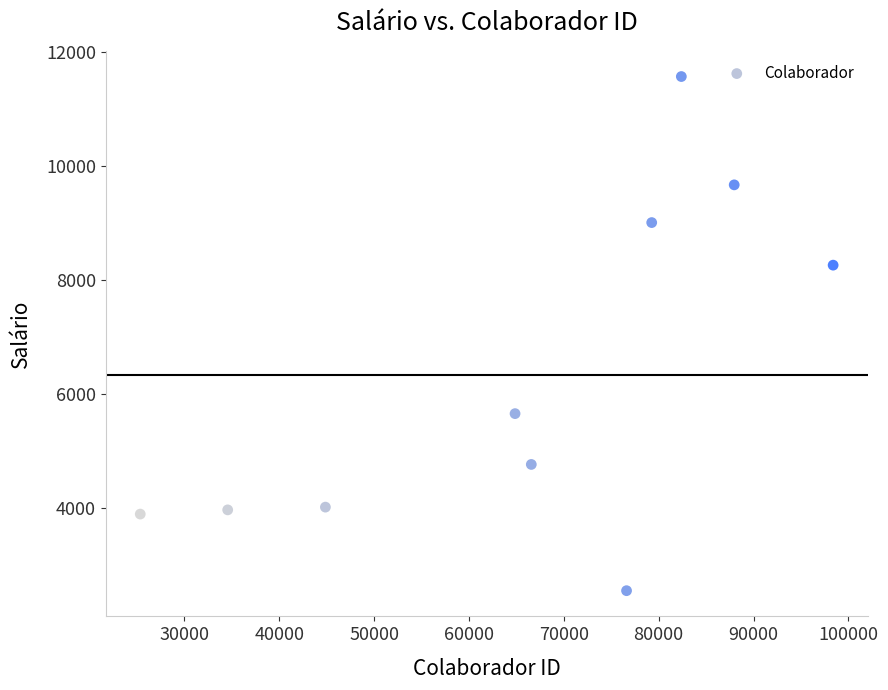

What is the average Y value?

6342.3